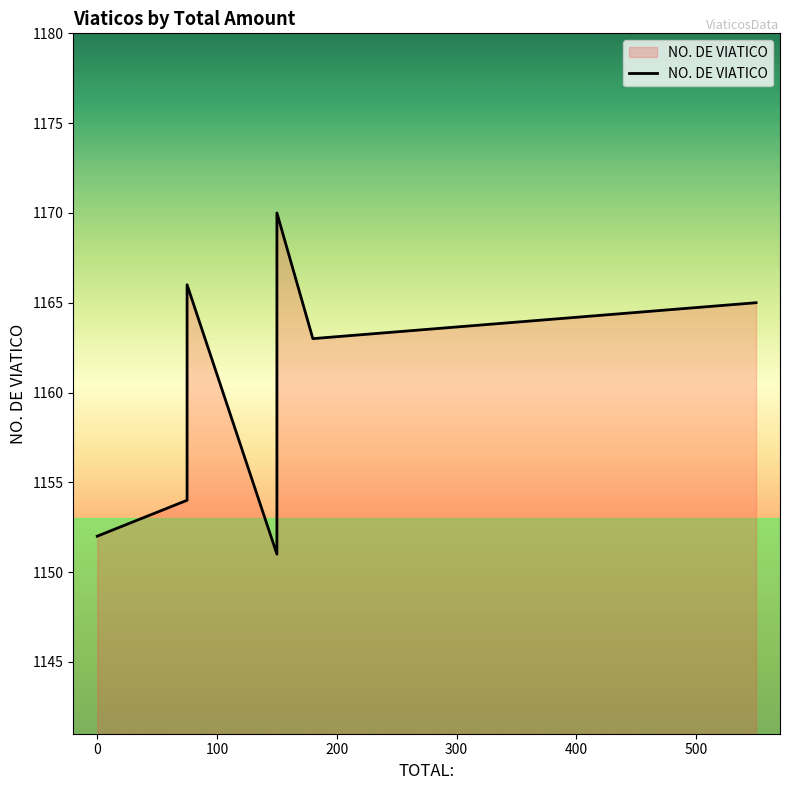

The value at 0 is 1712. True or false?

False